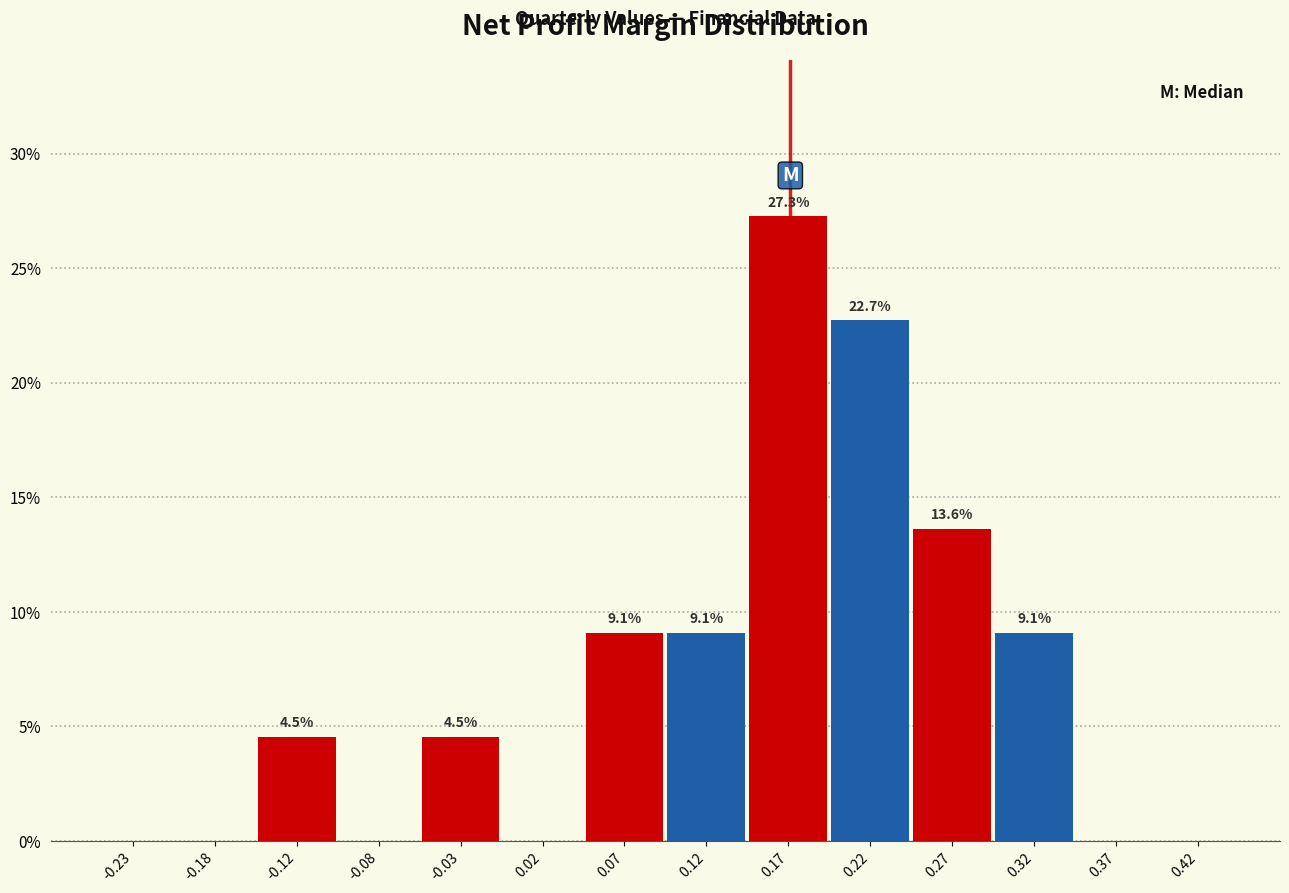

Over which range of the x-axis is the bar tallest?

0.15 to 0.20